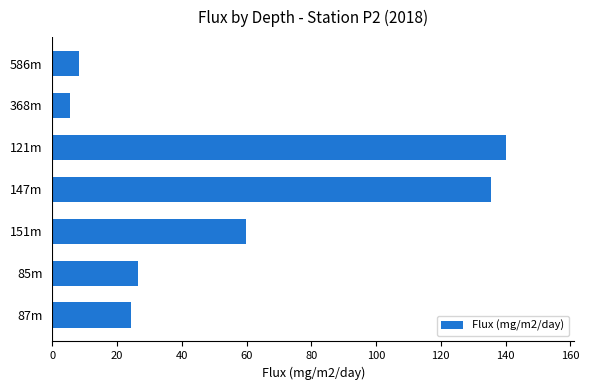

What is the change in value from 121m to 368m?

-134.7